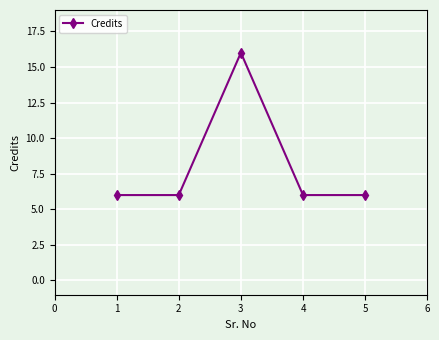

The chart shows a value of 10 at 1. True or false?

False